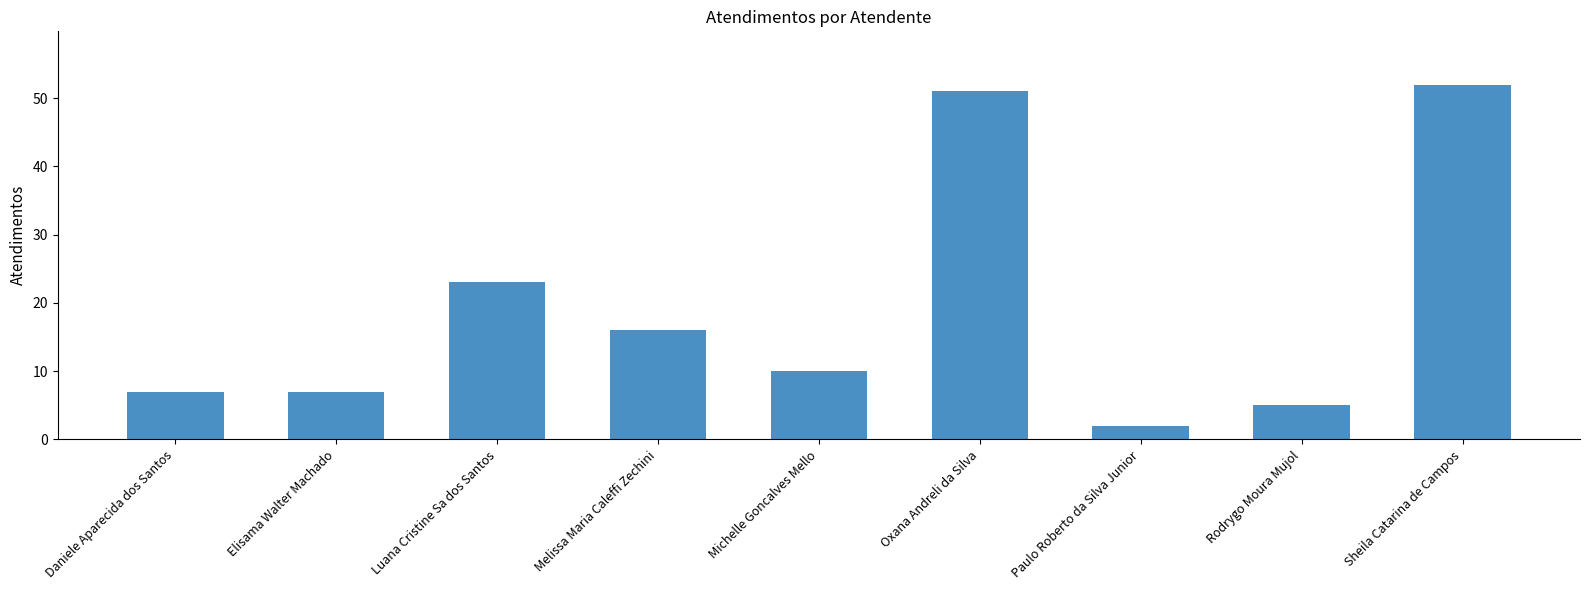

What is the label of the 5th bar from the left?

Michelle Goncalves Mello